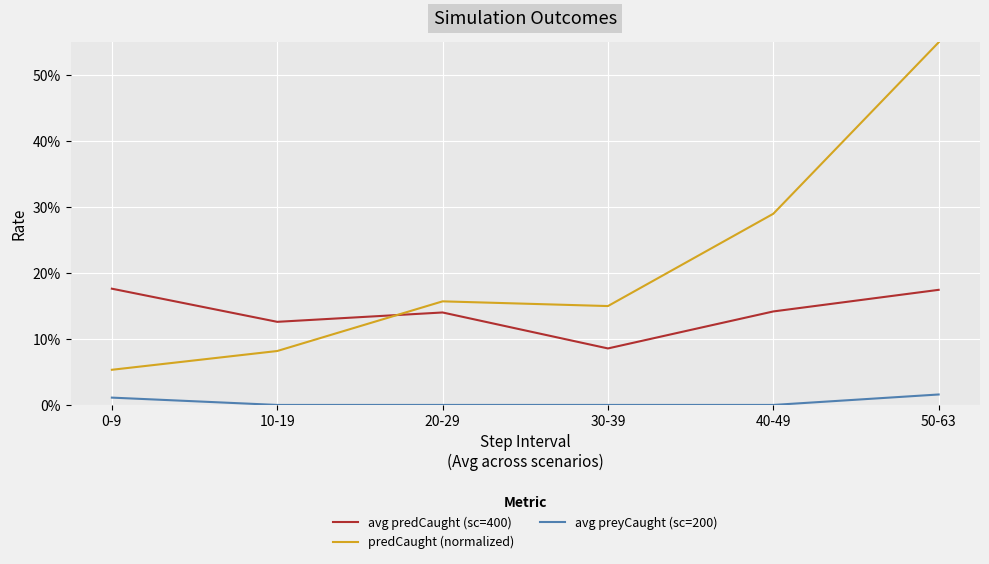

Between 50-63 and 30-39, which is larger?

50-63